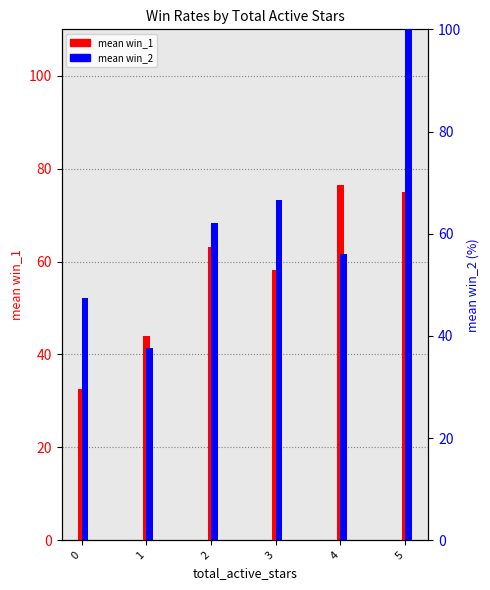

Reading left to right, extract all data points from this chart.

mean_win_1: 32.5	44.1	63.1	58.2	76.5	75.0
mean_win_2: 47.3	37.7	62.1	66.7	56.0	100.0